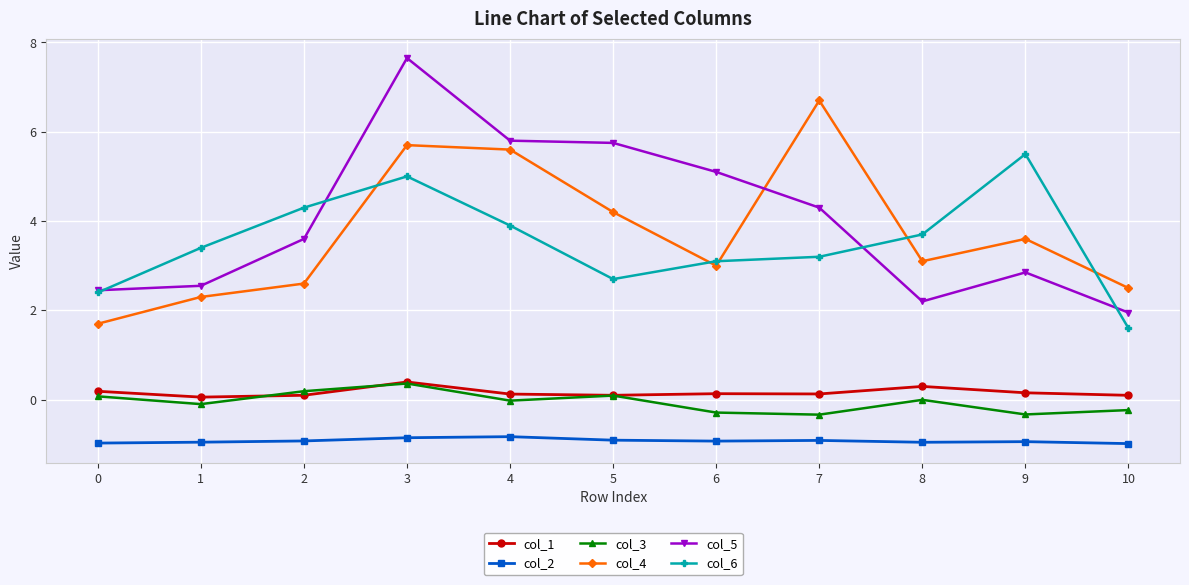

Does the chart display data point markers on the line(s)?

Yes